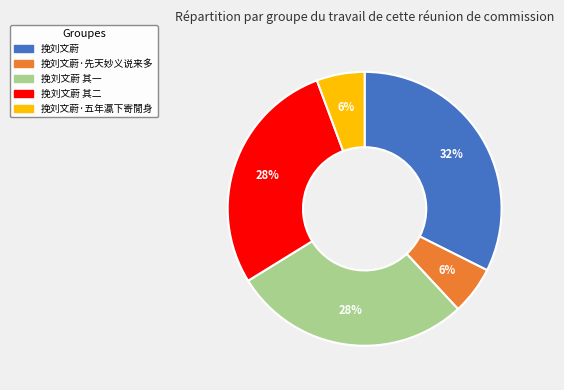

Does any single category account for the majority?

No